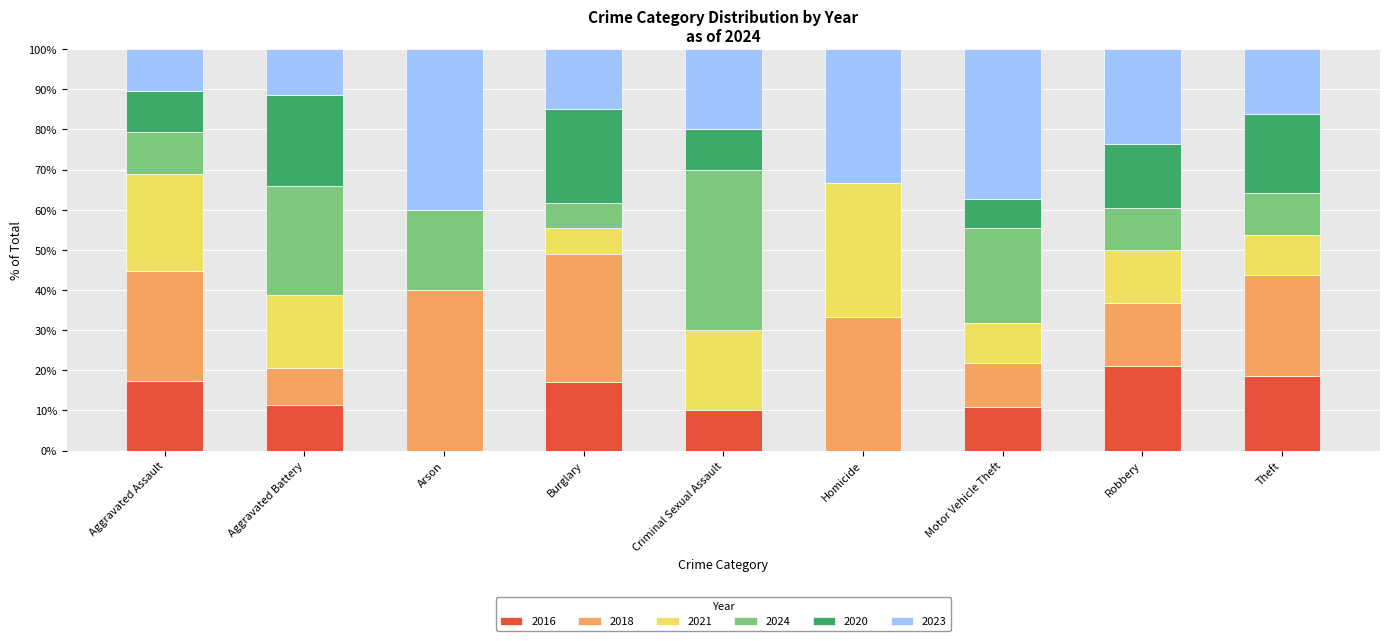

True or false: 2016 has a value of 10.9 at Motor Vehicle Theft.

True